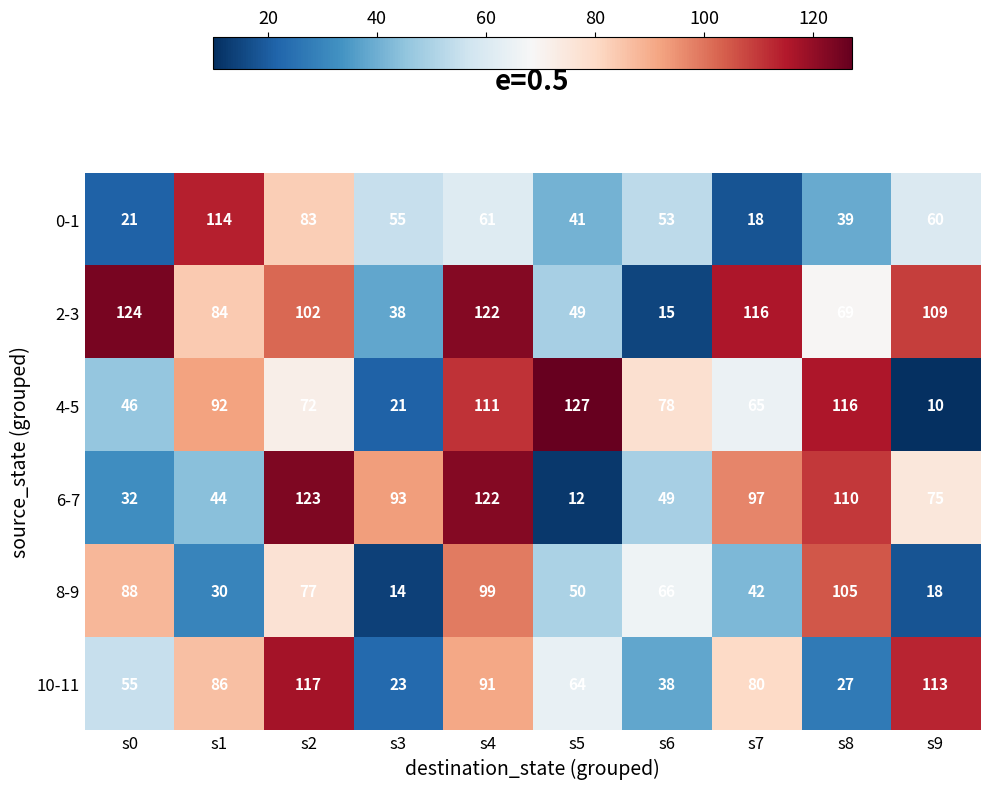

What is the difference between the 4-5 values at s9 and s4?

101